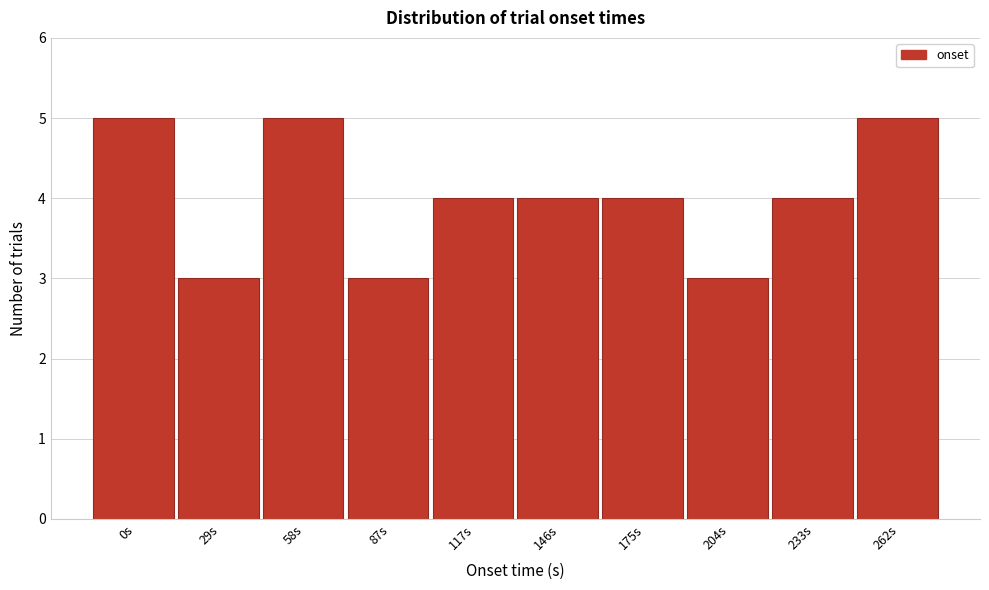

Reading left to right, what are all the values shown in this chart?

0s=5	29s=3	58s=5	87s=3	117s=4	146s=4	175s=4	204s=3	233s=4	262s=5